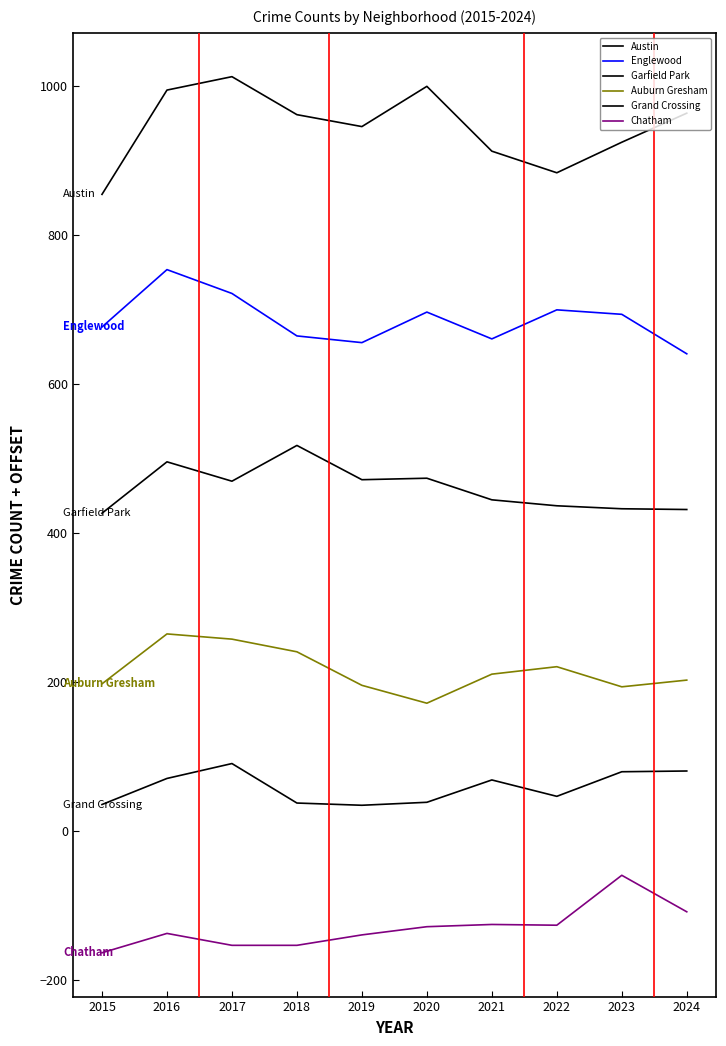

At which label does Auburn Gresham reach its peak?

2016